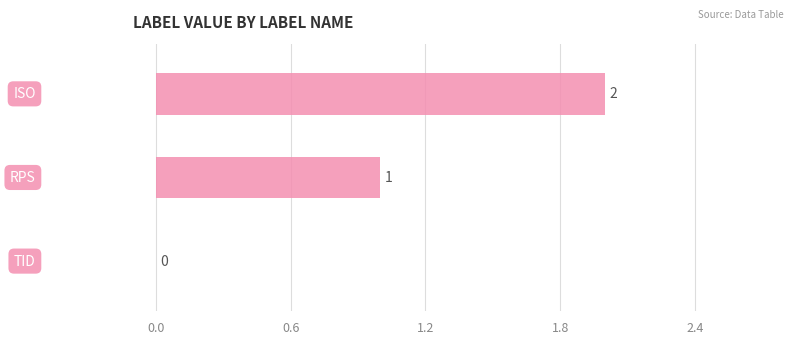

How many values are between 0 and 2?

3